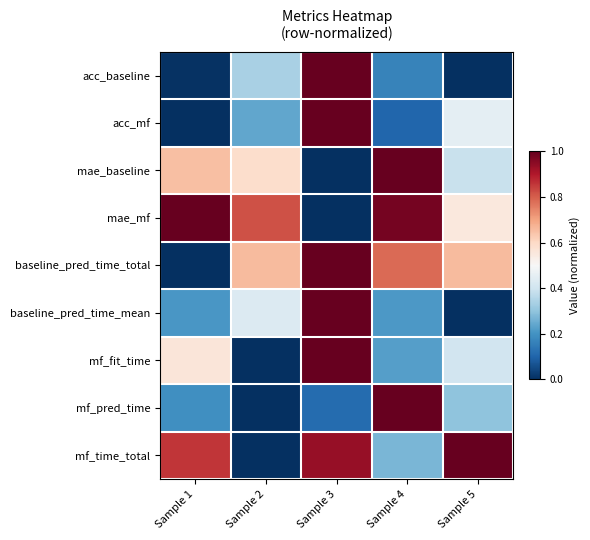

Rank the series by their maximum value, from highest to lowest.

acc_baseline, acc_mf, mae_baseline, mae_mf, baseline_pred_time_total, baseline_pred_time_mean, mf_fit_time, mf_pred_time, mf_time_total